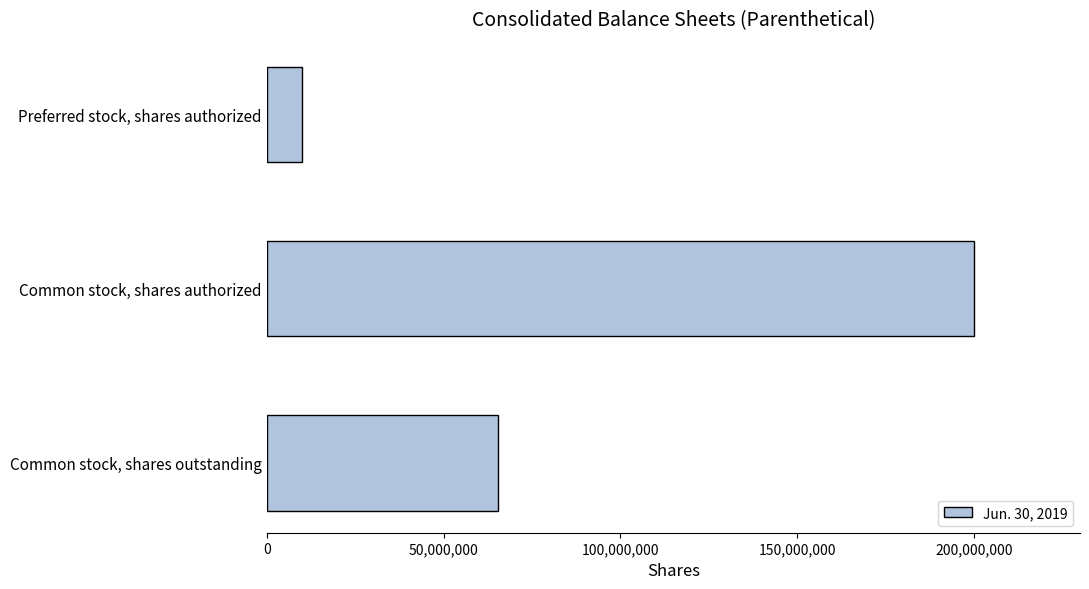

What is the difference between the maximum and minimum values?

190000000